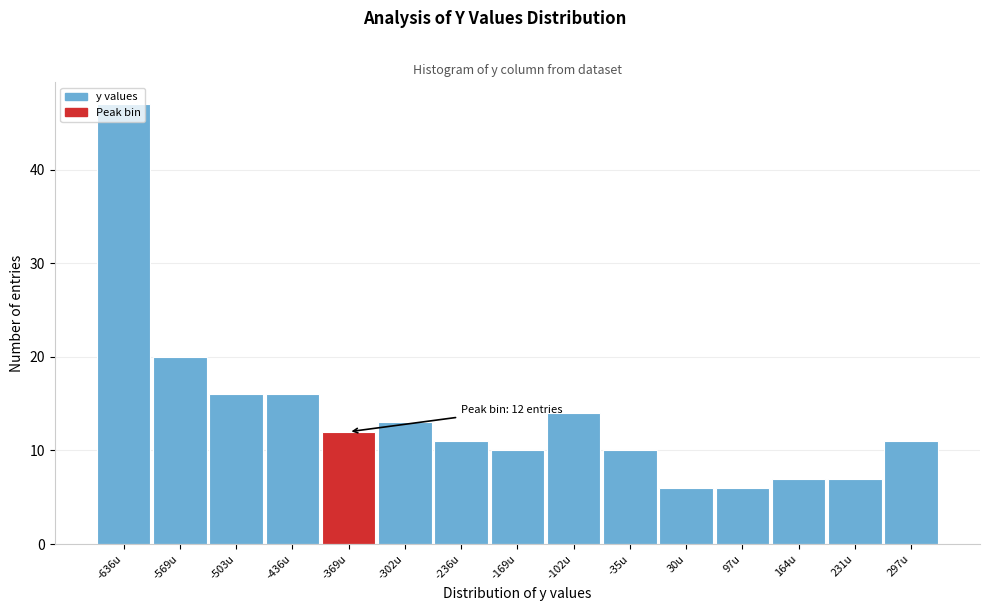

Between 164u and 97u, which is larger?

164u